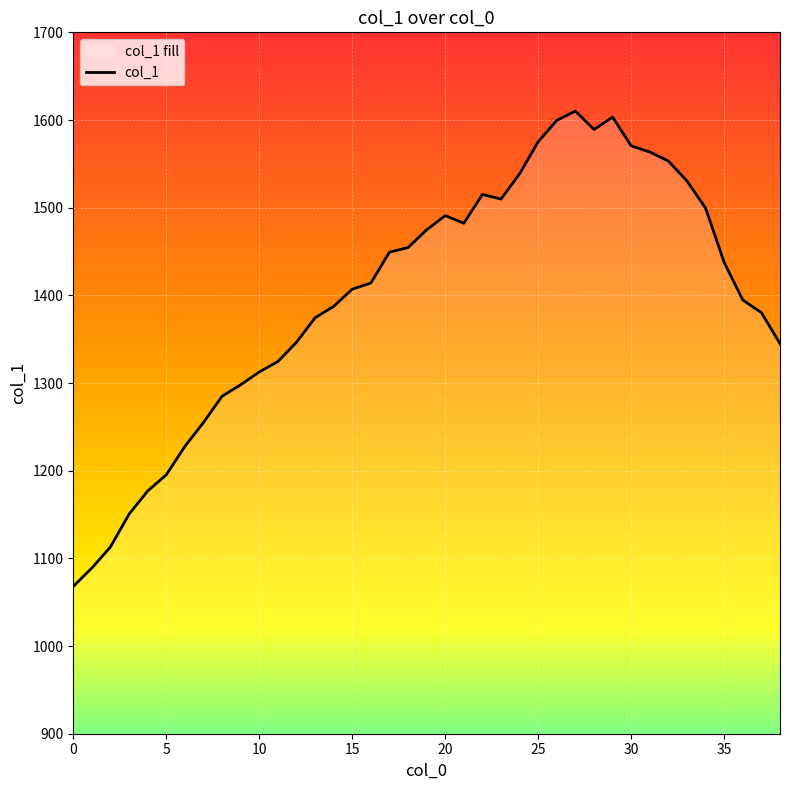

What is the difference between the second highest and second lowest values?

514.3